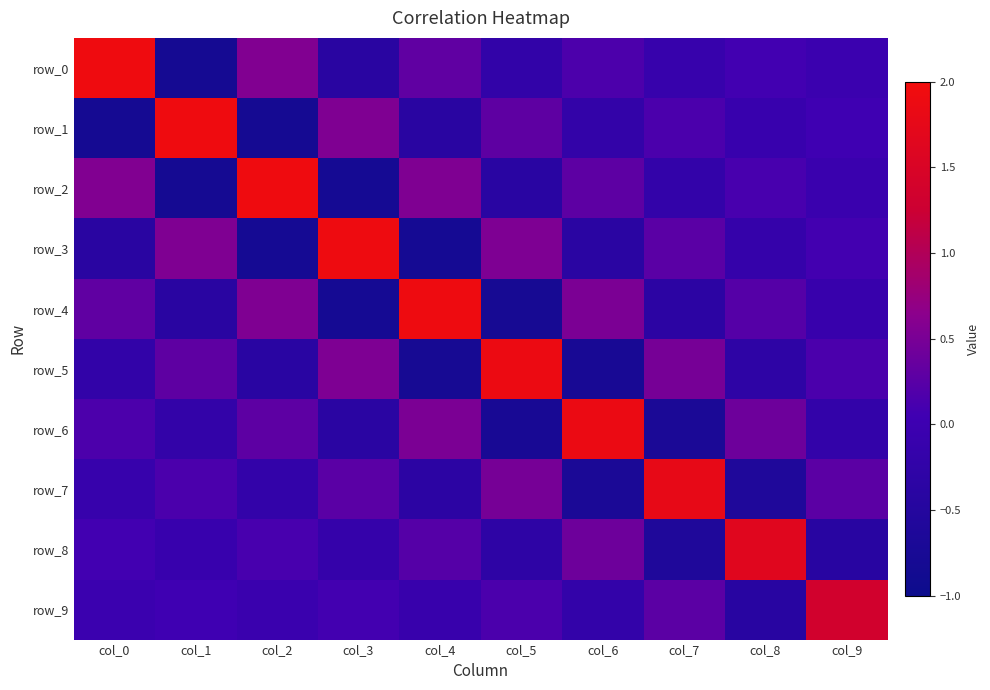

Rank the categories by row_2 value from lowest to highest.

col_1, col_3, col_5, col_7, col_9, col_8, col_6, col_4, col_0, col_2